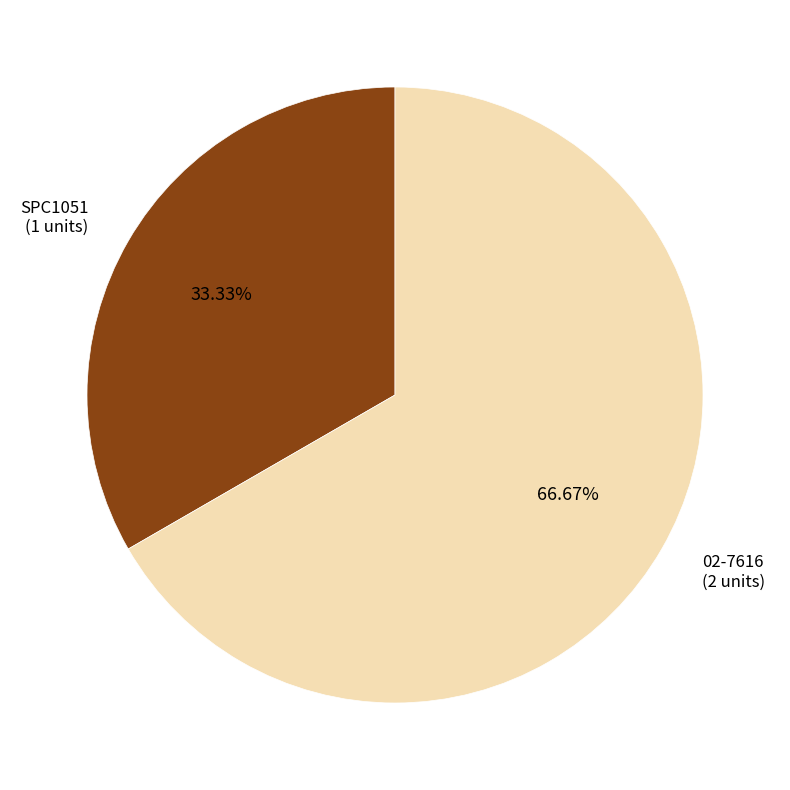

Is there any slice that represents more than half of the pie?

Yes